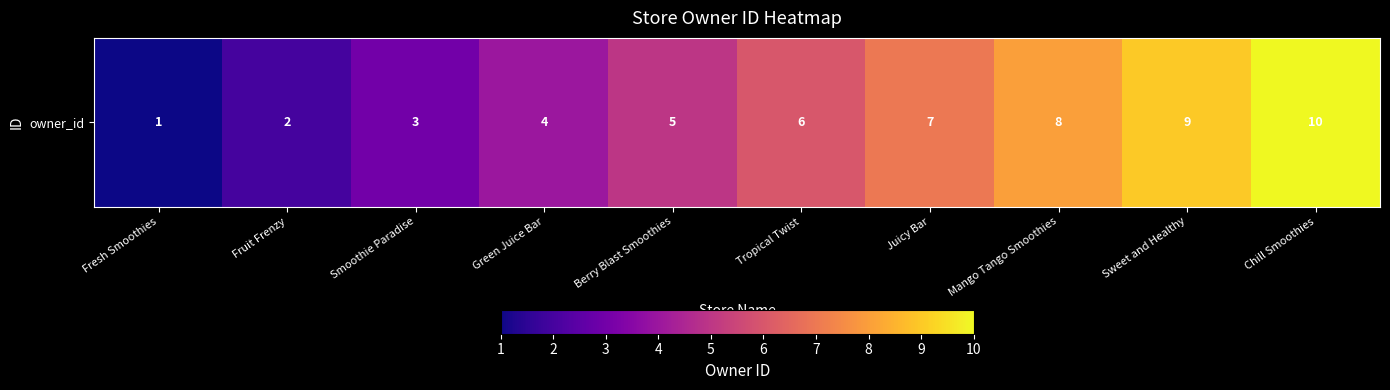

Rank the categories by value from highest to lowest.

Chill Smoothies, Sweet and Healthy, Mango Tango Smoothies, Juicy Bar, Tropical Twist, Berry Blast Smoothies, Green Juice Bar, Smoothie Paradise, Fruit Frenzy, Fresh Smoothies